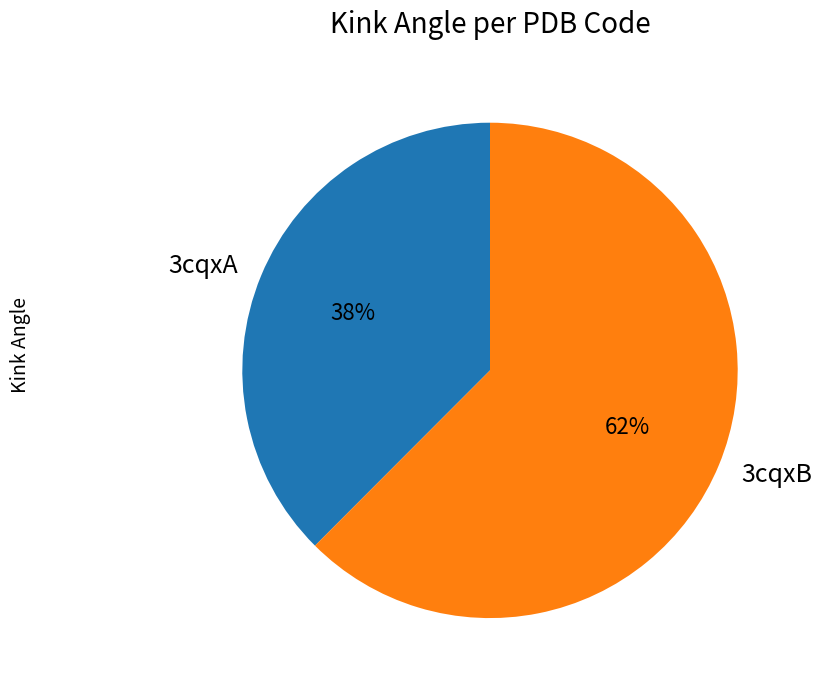

What is the largest slice in the pie chart?

3cqxB